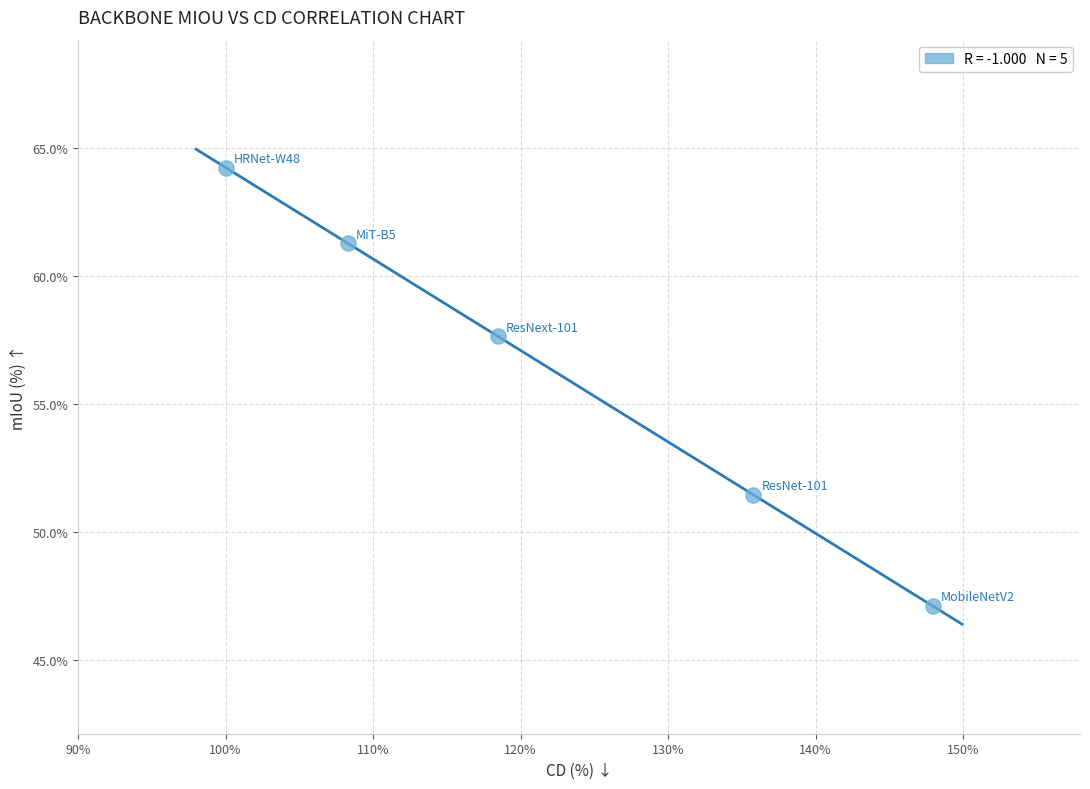

What Y value in the scatter plot is closest to 55?

57.6